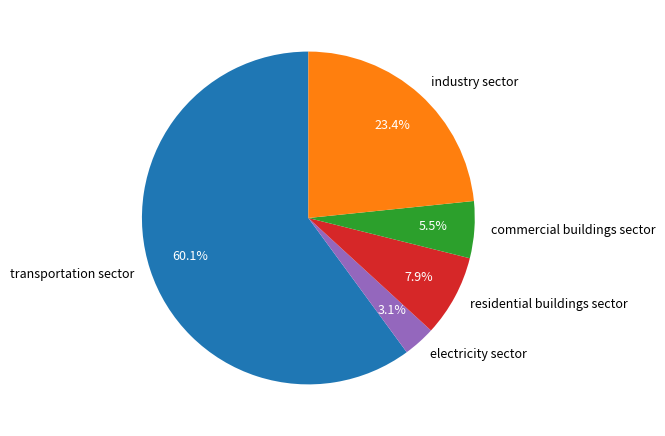

What is the majority slice?

transportation sector